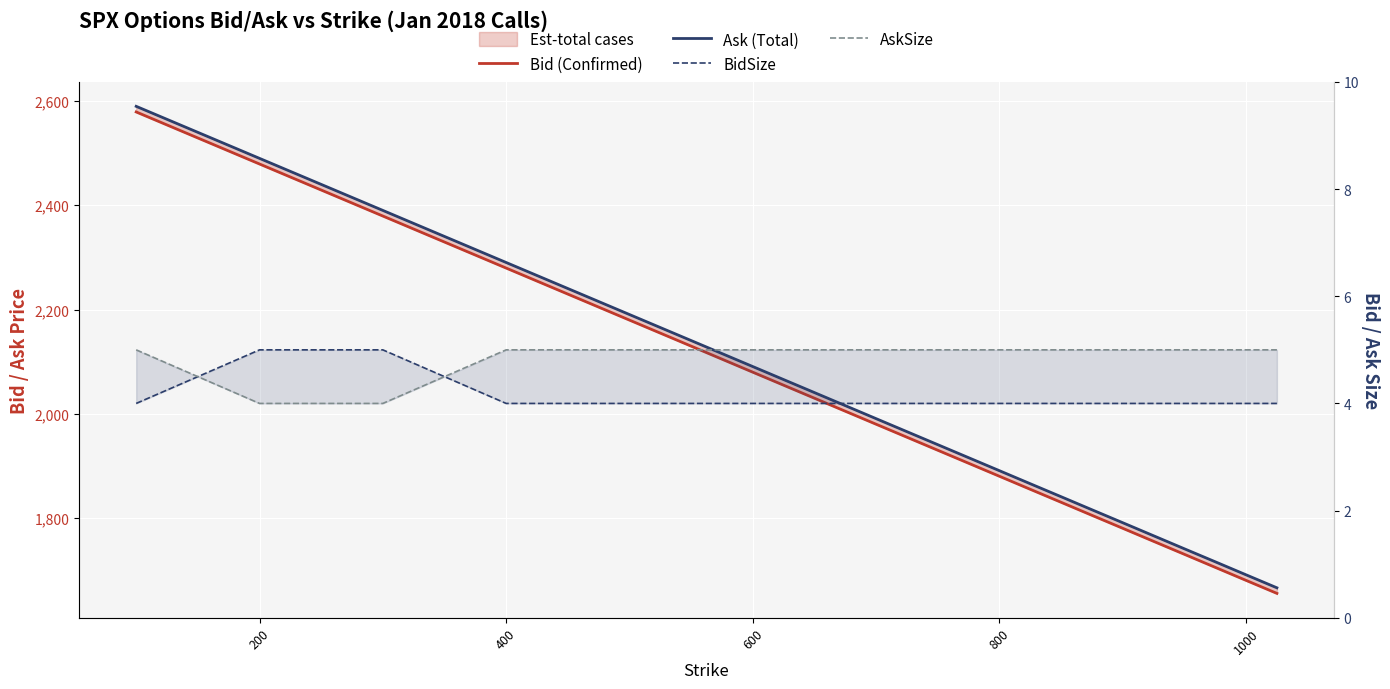

At how many categories does at least one series exceed 1677?

19